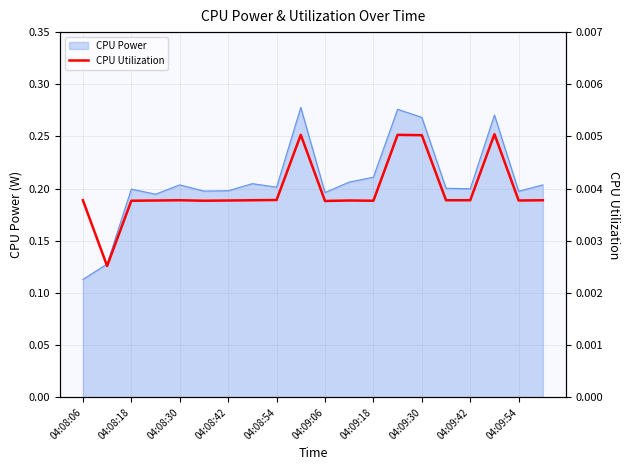

Where is CPU Power nearest to the value 0?

04:08:06